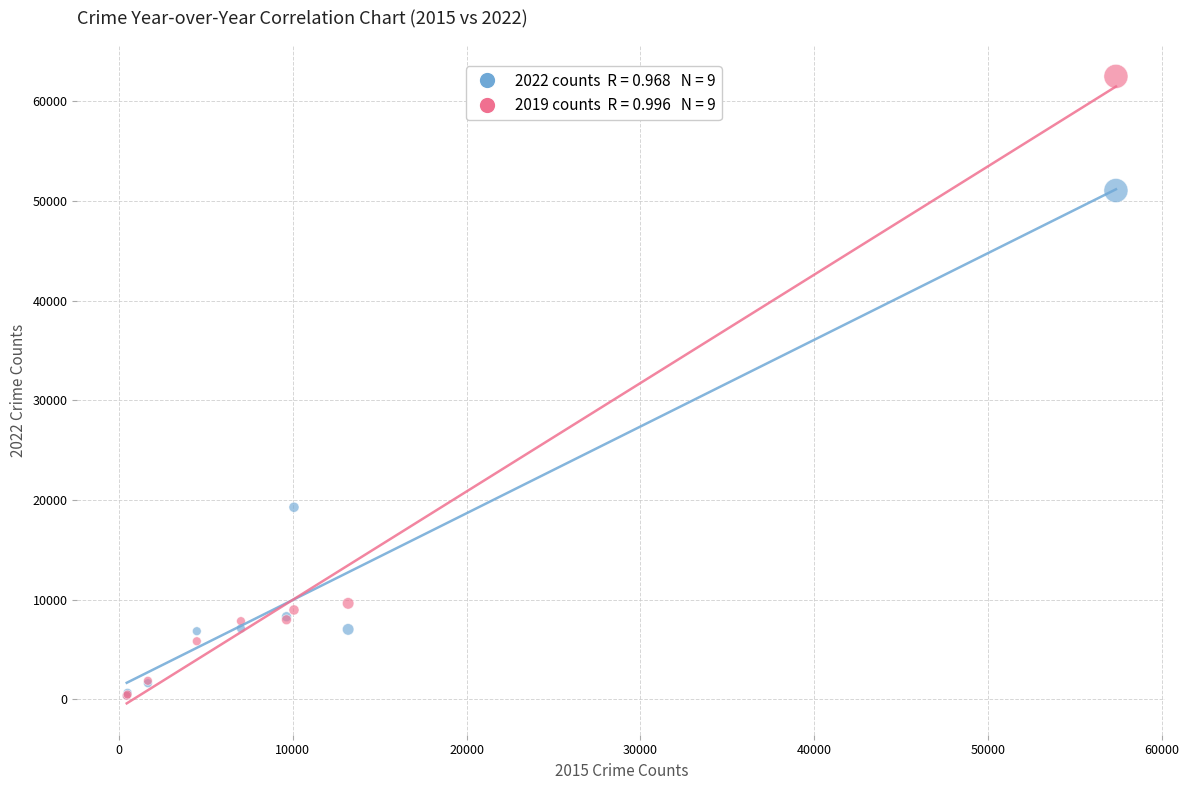

Across all series, what Y value is closest to 31429?

19276